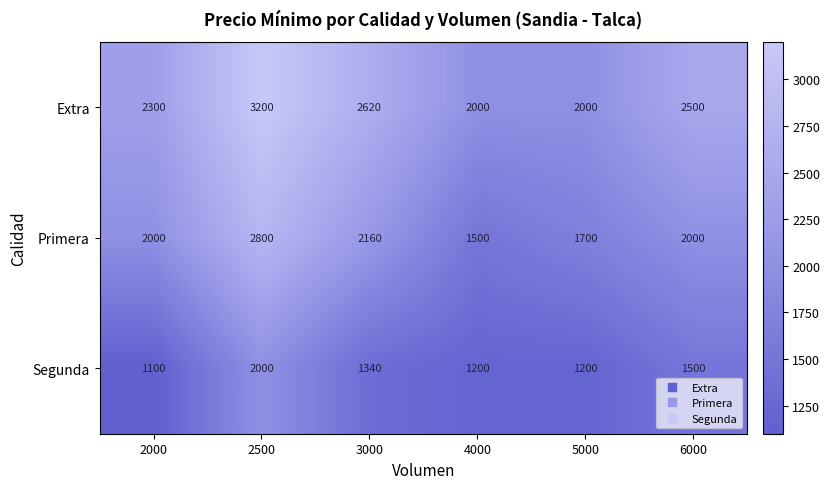

Which series changed the most between 2500 and 6000?

Primera